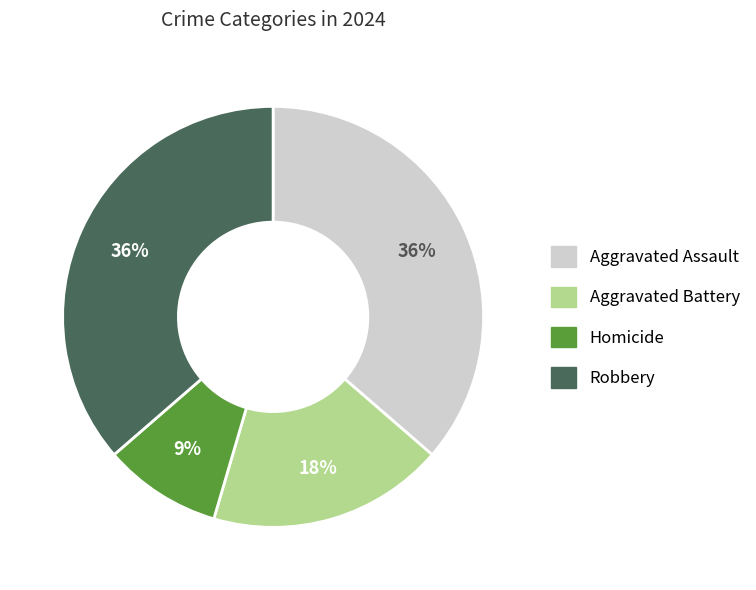

How many slices are in this pie chart?

4